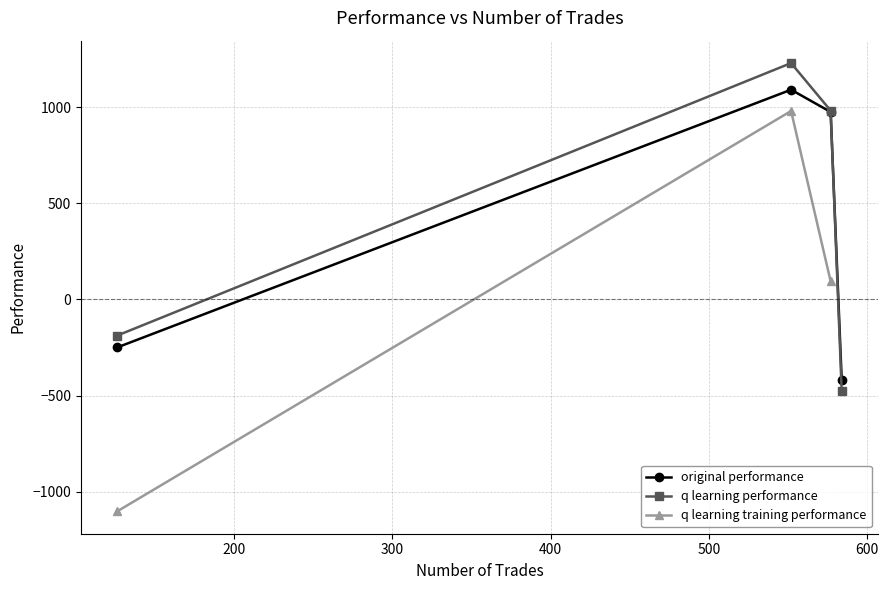

Which series has the largest total across all categories?

q learning performance